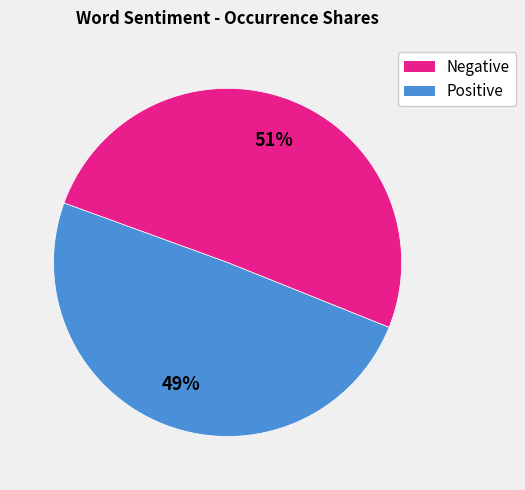

Does any single category account for the majority?

Yes